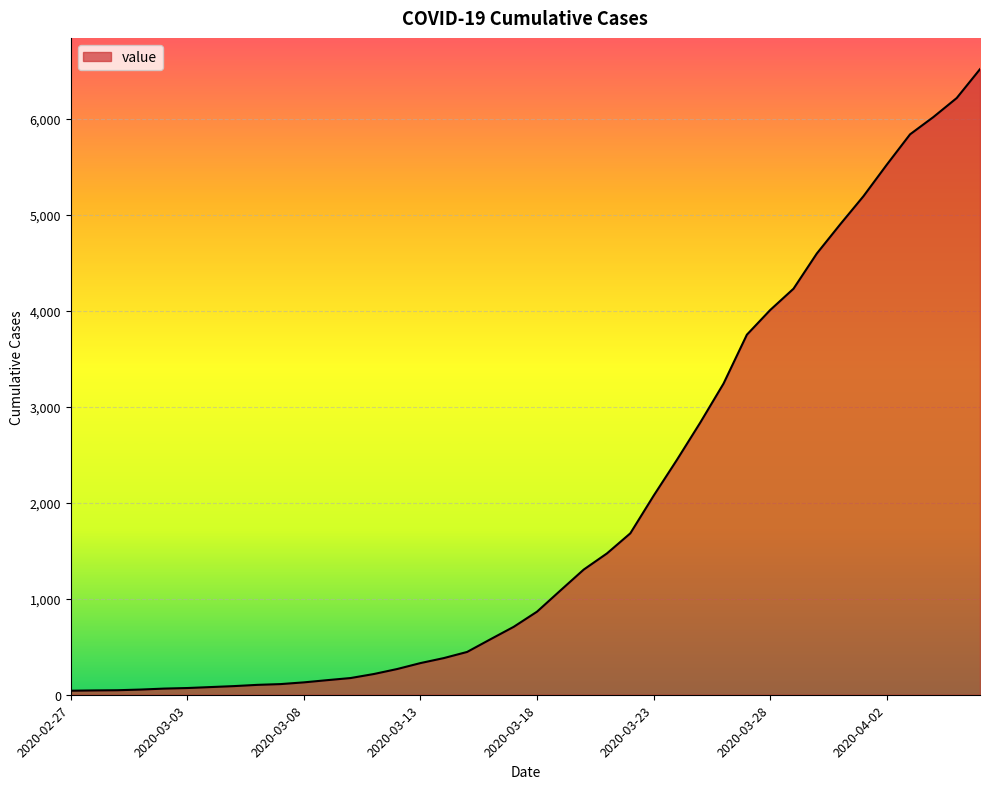

What is the difference between the maximum and minimum values?

6477